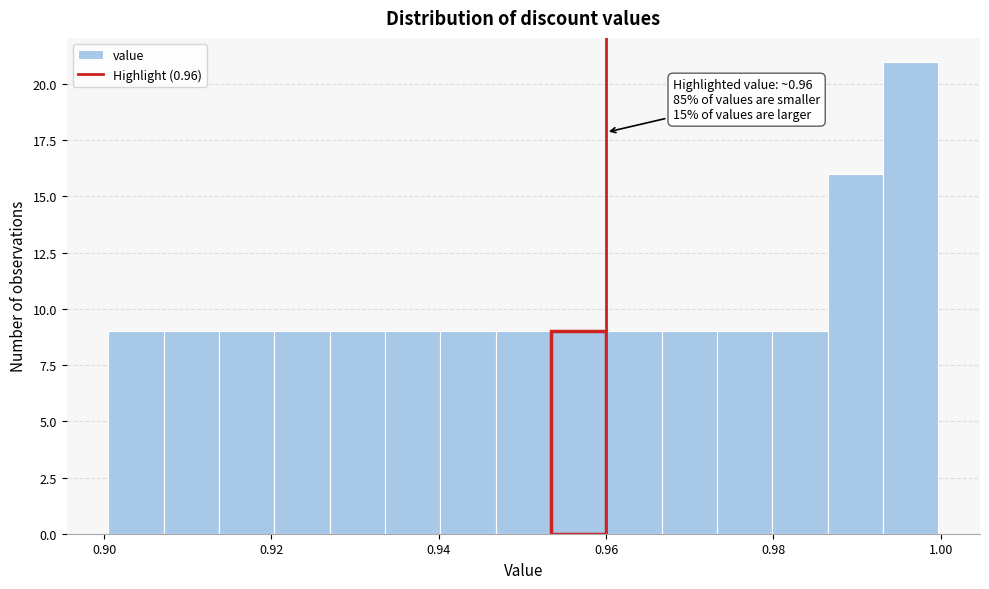

Read against the x-axis, roughly where is the centre of the tallest bar?

0.996